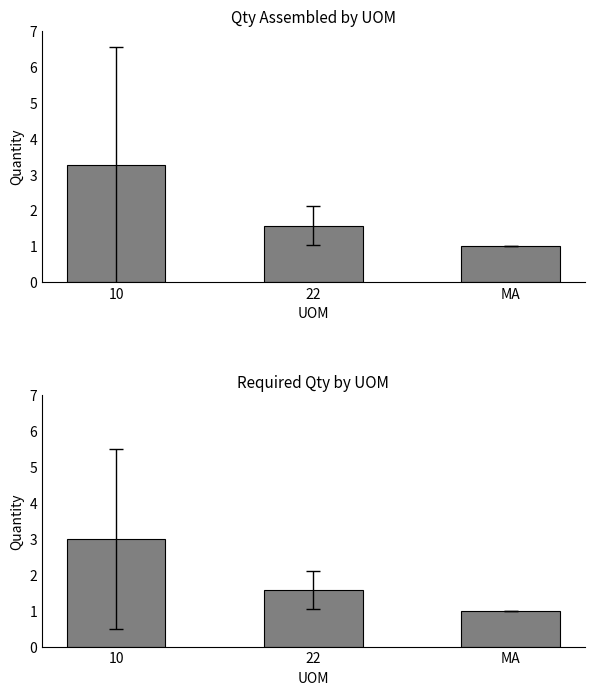

Is it true that Required Qty equals 1.6 at 22?

True